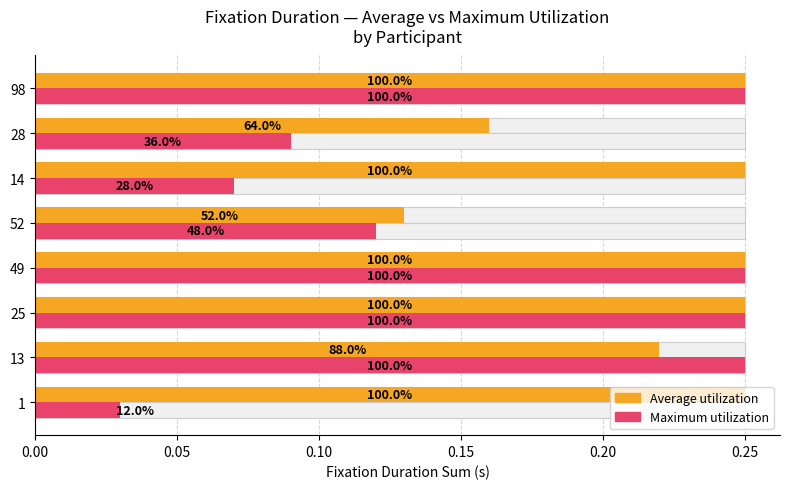

What is the highest value of the Average utilization series?

0.2